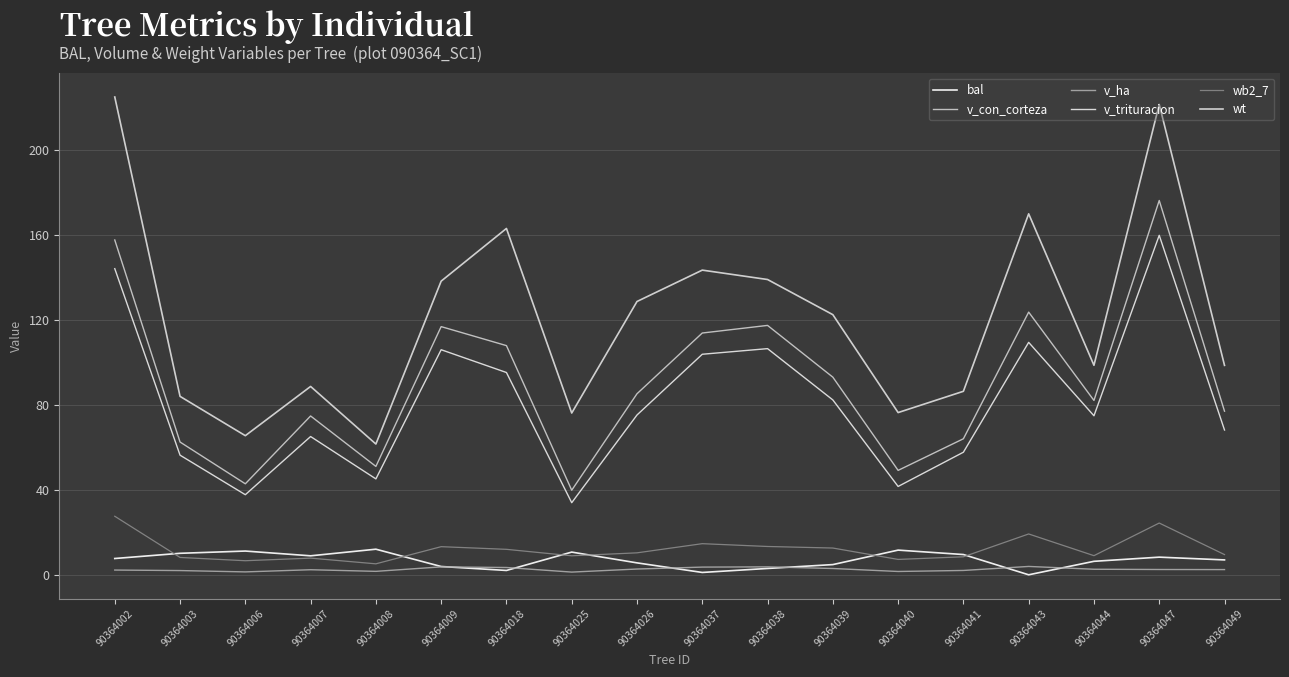

Does the chart display data point markers on the line(s)?

No